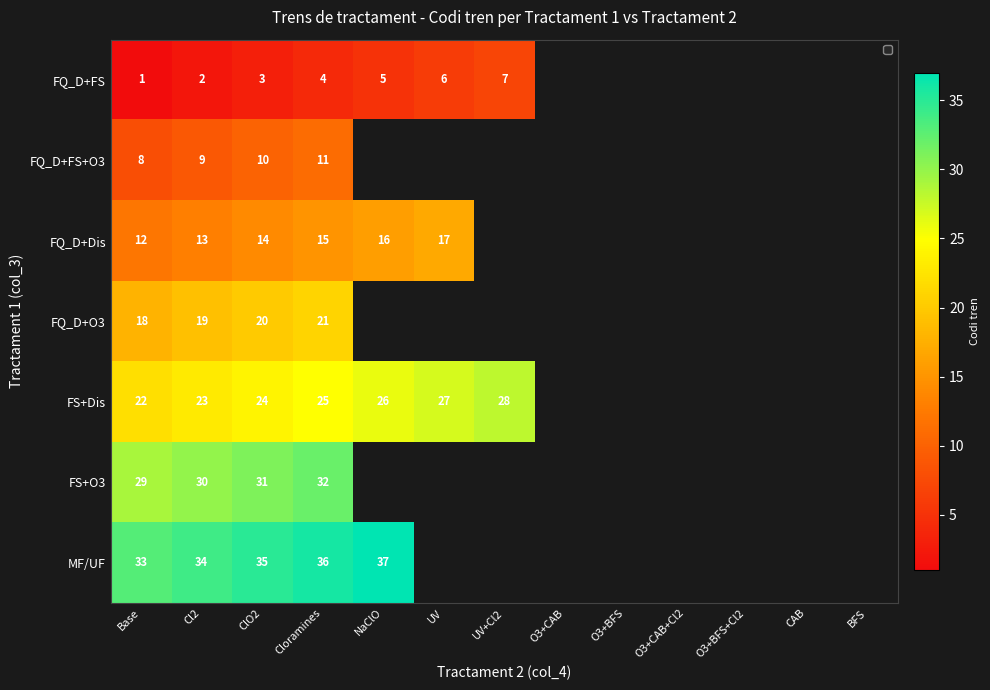

True or false: FQ_D+FS has a value of 3 at Cl2.

False